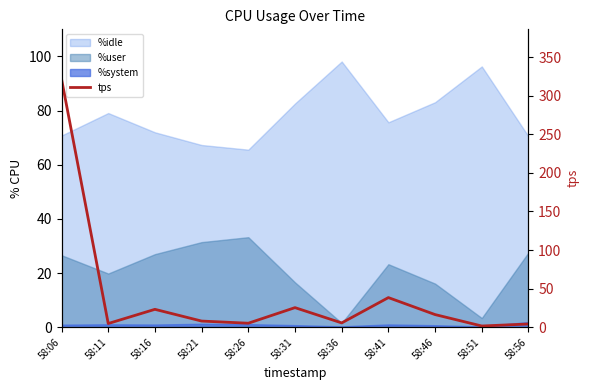

What is the value of the 7th point from the left?

5.6